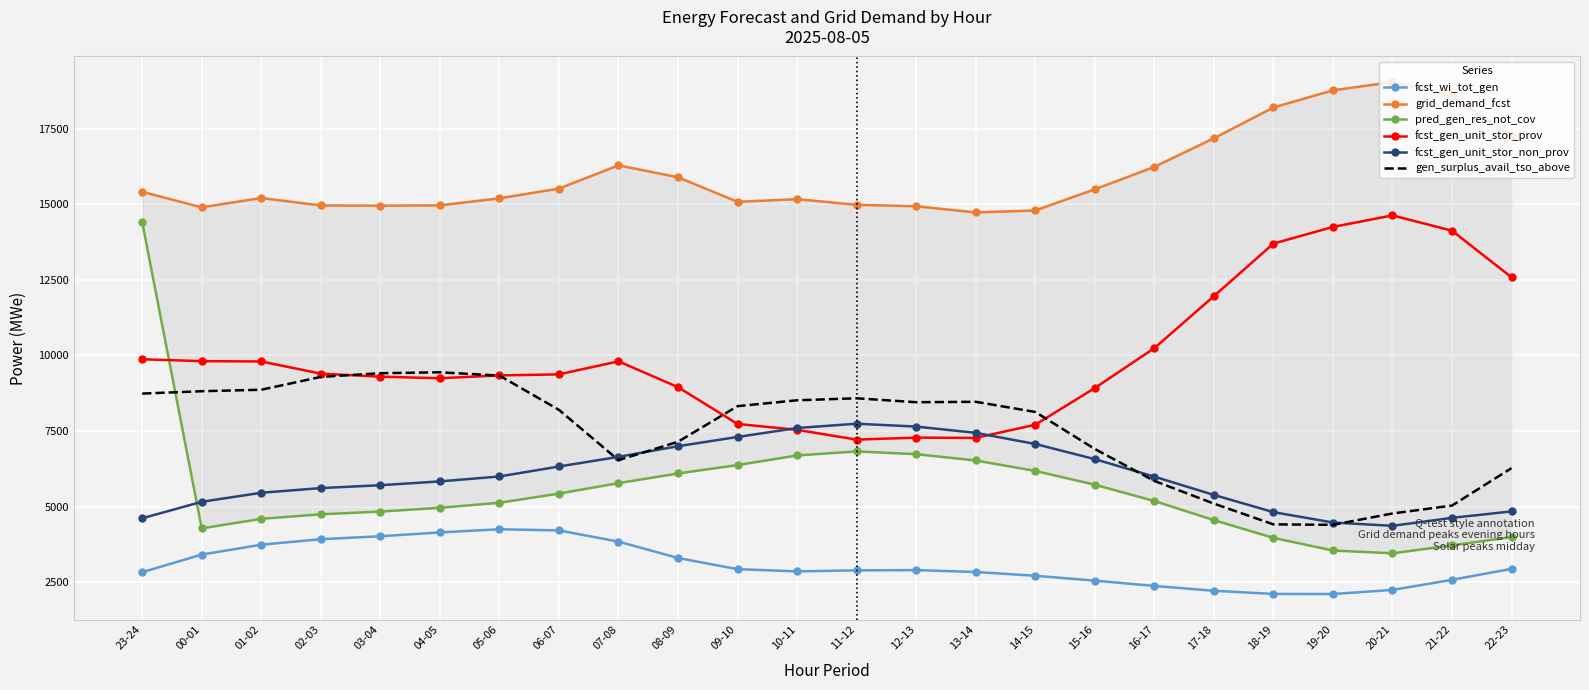

Reading right to left, transcribe all the data shown in this chart.

fcst_wi_tot_gen: 2941	2578	2244	2108	2111	2215	2376	2551	2712	2837	2899	2891	2857	2930	3300	3841	4212	4250	4146	4019	3921	3739	3413	2829
grid_demand_fcst: 17250	18586	19040	18767	18200	17181	16236	15494	14793	14730	14933	14981	15167	15080	15892	16287	15517	15196	14963	14953	14959	15206	14897	15411
pred_gen_res_not_cov: 3992	3718	3455	3548	3965	4553	5184	5725	6180	6525	6734	6825	6691	6374	6095	5777	5430	5127	4960	4836	4745	4595	4279	14410
fcst_gen_unit_stor_prov: 12584	14125	14631	14249	13698	11959	10240	8920	7707	7272	7281	7215	7538	7732	8950	9804	9373	9338	9245	9297	9397	9800	9810	9873
fcst_gen_unit_stor_non_prov: 4841	4627	4364	4473	4817	5386	5990	6569	7071	7439	7646	7741	7599	7303	6997	6645	6326	5996	5833	5707	5612	5457	5159	4613
gen_surplus_avail_tso_above: 6272	5034	4772	4397	4412	5099	5849	6906	8130	8466	8452	8582	8516	8322	7144	6537	8199	9333	9442	9411	9289	8864	8816	8738